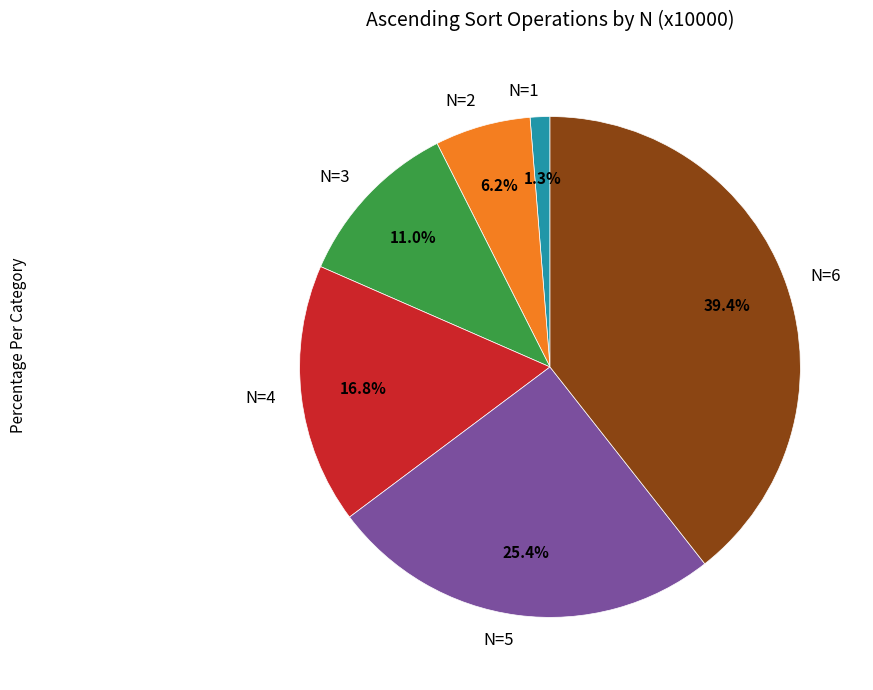

Which slice is the largest?

N=6